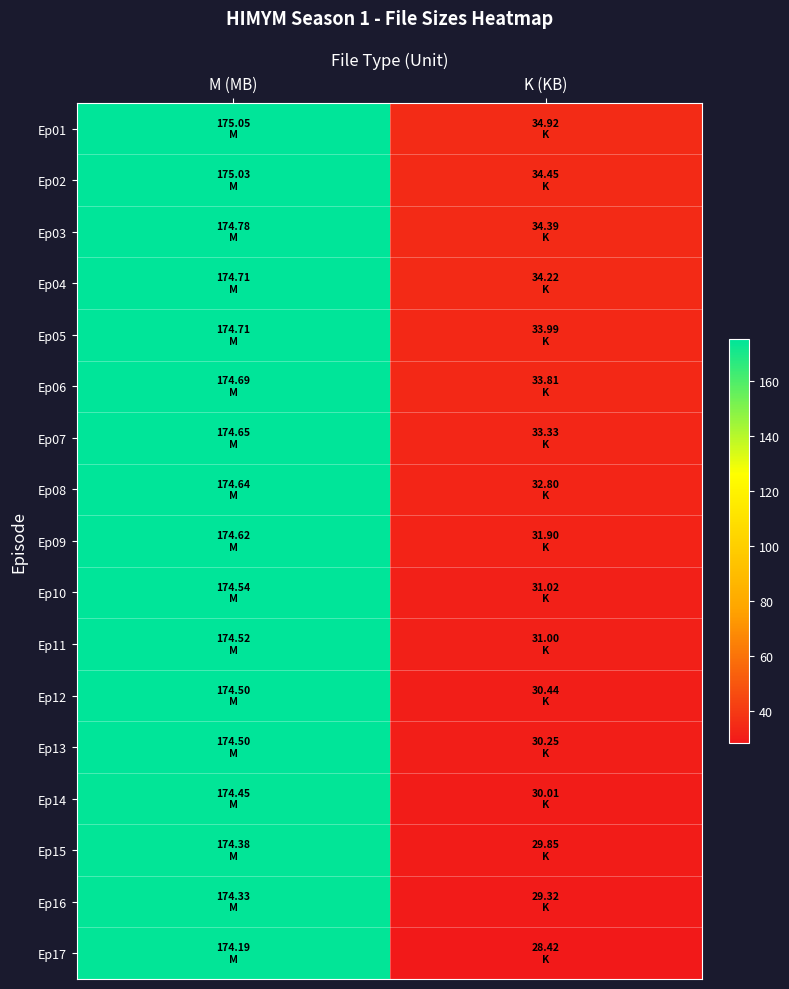

Reading right to left, extract all data points from this chart.

Ep01: K (KB)=34.9	M (MB)=175.1
Ep02: K (KB)=34.5	M (MB)=175.0
Ep03: K (KB)=34.4	M (MB)=174.8
Ep04: K (KB)=34.2	M (MB)=174.7
Ep05: K (KB)=34.0	M (MB)=174.7
Ep06: K (KB)=33.8	M (MB)=174.7
Ep07: K (KB)=33.3	M (MB)=174.7
Ep08: K (KB)=32.8	M (MB)=174.6
Ep09: K (KB)=31.9	M (MB)=174.6
Ep10: K (KB)=31.0	M (MB)=174.5
Ep11: K (KB)=31.0	M (MB)=174.5
Ep12: K (KB)=30.4	M (MB)=174.5
Ep13: K (KB)=30.2	M (MB)=174.5
Ep14: K (KB)=30.0	M (MB)=174.4
Ep15: K (KB)=29.9	M (MB)=174.4
Ep16: K (KB)=29.3	M (MB)=174.3
Ep17: K (KB)=28.4	M (MB)=174.2